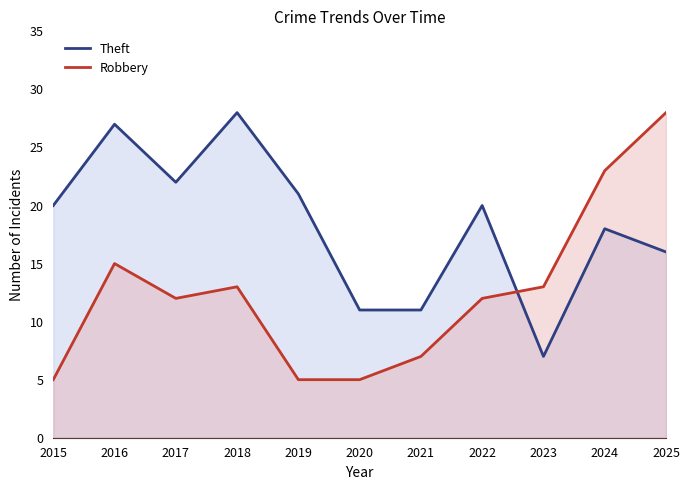

What is the value of the Theft point at the 9th from the left?

7